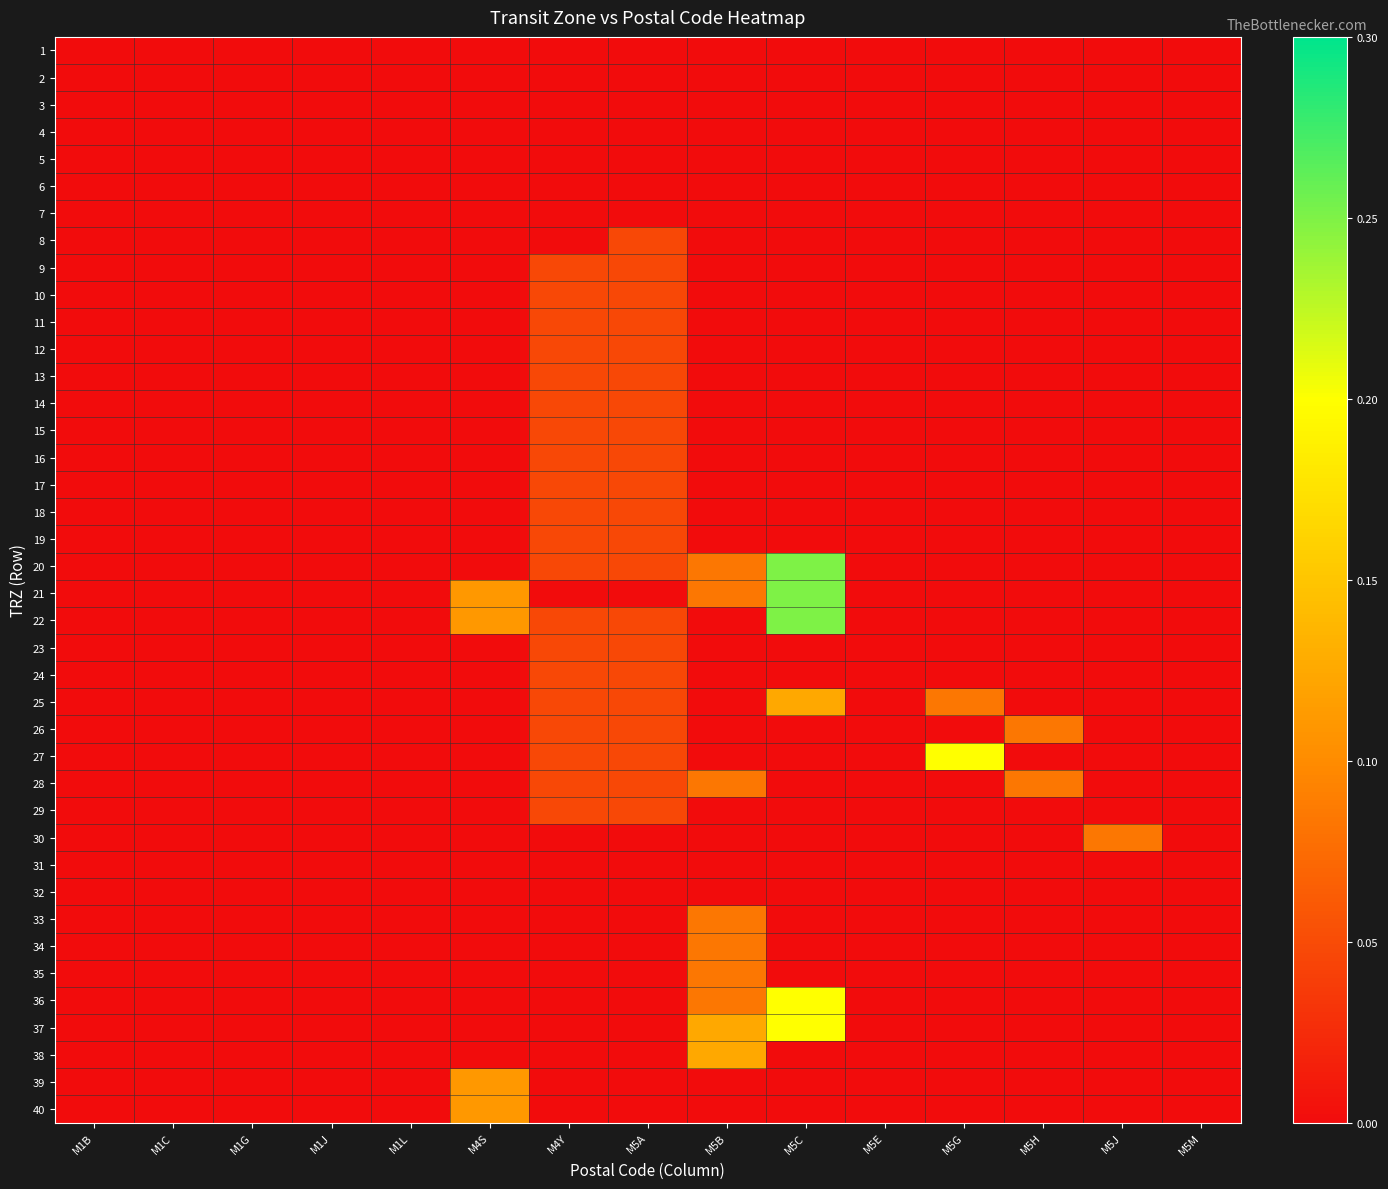

Which label corresponds to the largest value in the chart?

M5C